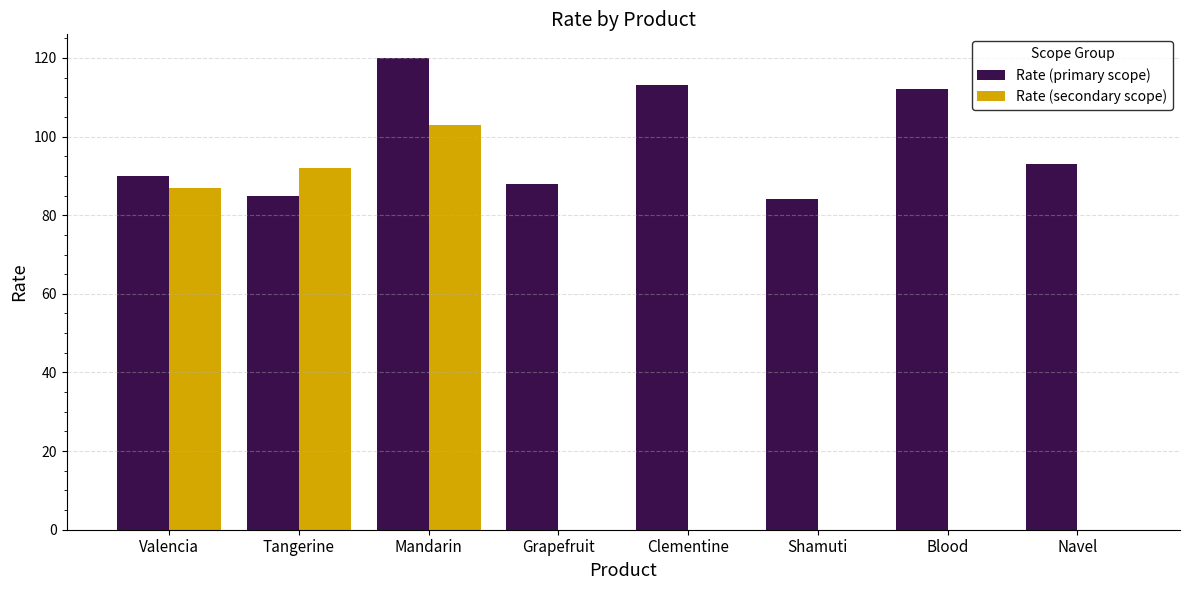

Which series has the largest total across all categories?

Rate (primary scope)